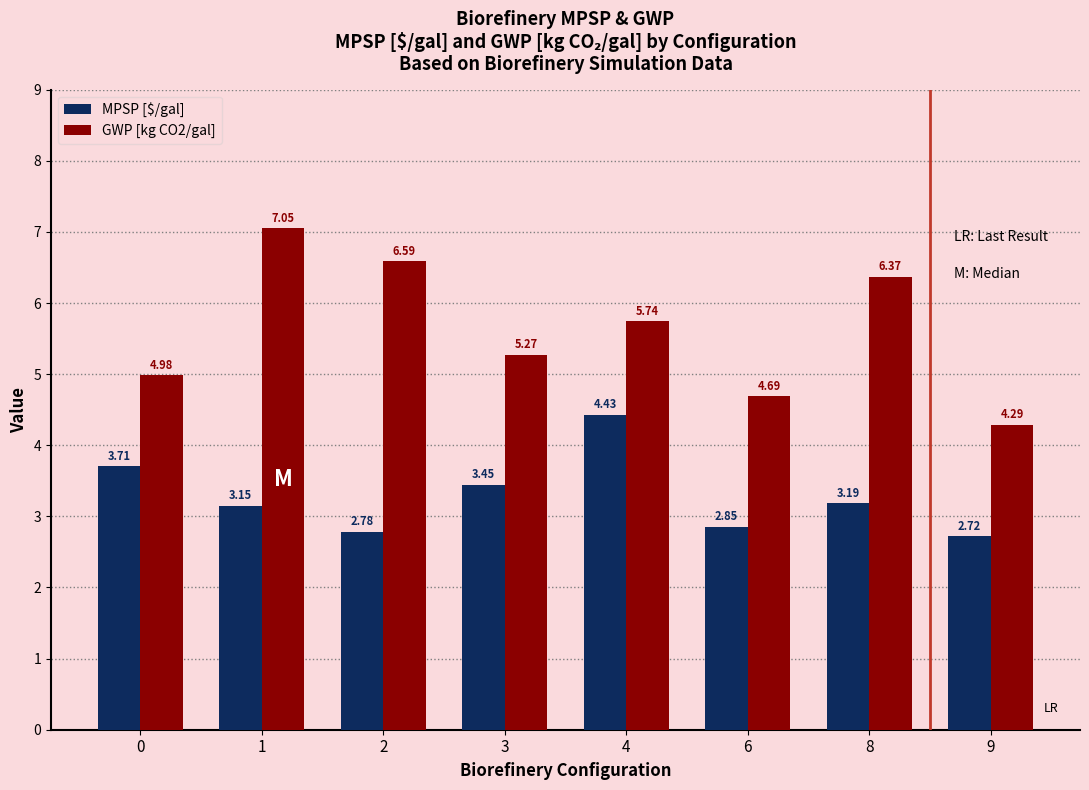

At how many categories does at least one series exceed 5?

5